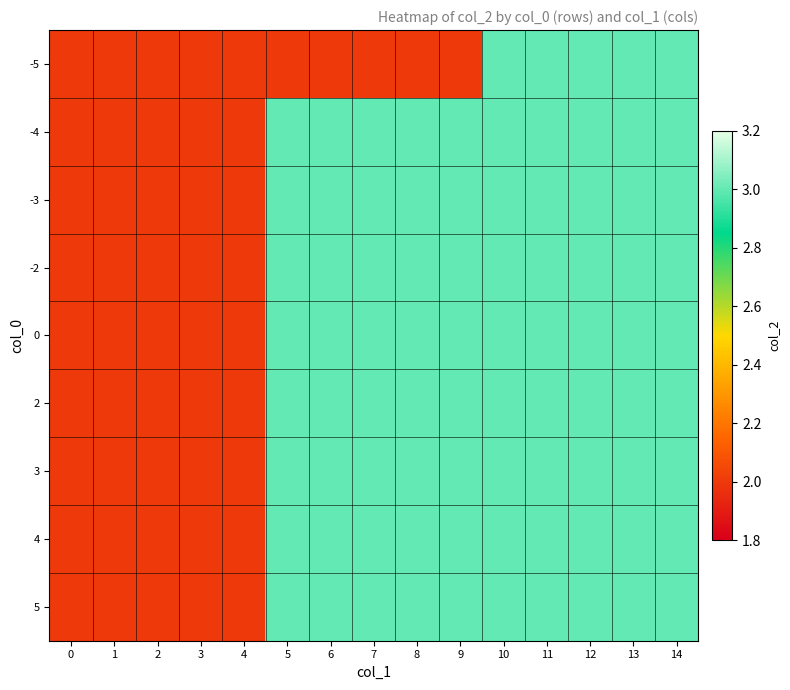

Reading left to right, extract all data points from this chart.

-5: 0=2	1=2	2=2	3=2	4=2	5=2	6=2	7=2	8=2	9=2	10=3	11=3	12=3	13=3	14=3
-4: 0=2	1=2	2=2	3=2	4=2	5=3	6=3	7=3	8=3	9=3	10=3	11=3	12=3	13=3	14=3
-3: 0=2	1=2	2=2	3=2	4=2	5=3	6=3	7=3	8=3	9=3	10=3	11=3	12=3	13=3	14=3
-2: 0=2	1=2	2=2	3=2	4=2	5=3	6=3	7=3	8=3	9=3	10=3	11=3	12=3	13=3	14=3
0: 0=2	1=2	2=2	3=2	4=2	5=3	6=3	7=3	8=3	9=3	10=3	11=3	12=3	13=3	14=3
2: 0=2	1=2	2=2	3=2	4=2	5=3	6=3	7=3	8=3	9=3	10=3	11=3	12=3	13=3	14=3
3: 0=2	1=2	2=2	3=2	4=2	5=3	6=3	7=3	8=3	9=3	10=3	11=3	12=3	13=3	14=3
4: 0=2	1=2	2=2	3=2	4=2	5=3	6=3	7=3	8=3	9=3	10=3	11=3	12=3	13=3	14=3
5: 0=2	1=2	2=2	3=2	4=2	5=3	6=3	7=3	8=3	9=3	10=3	11=3	12=3	13=3	14=3